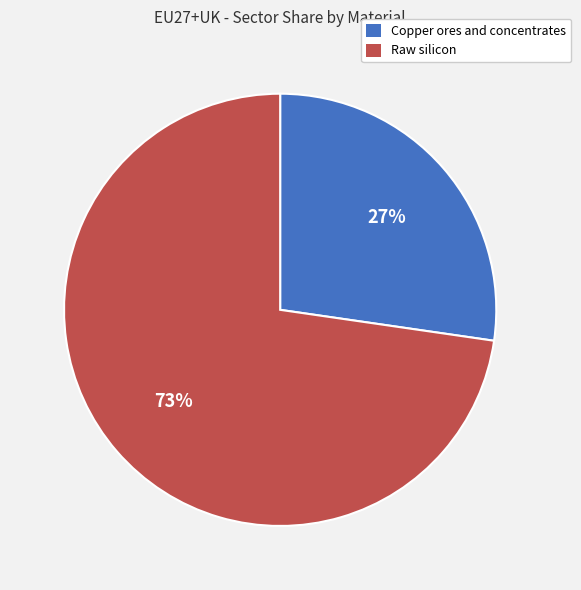

Does Copper ores and concentrates represent more than half of the total?

No